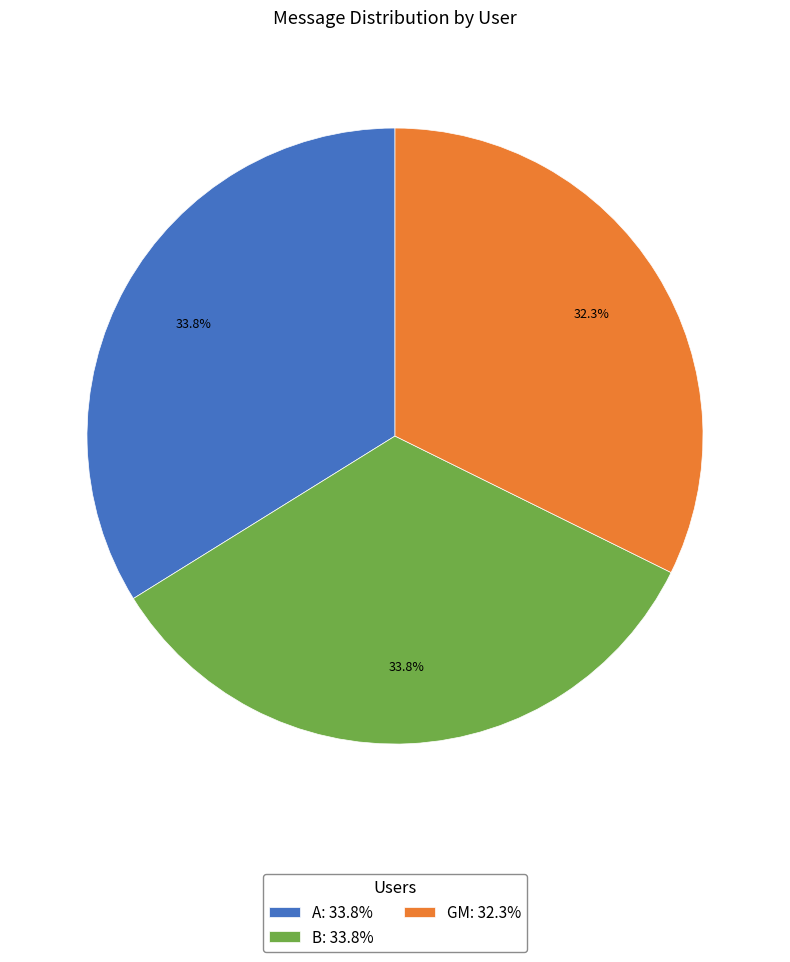

Which has a higher value, A: 33.8% or GM: 32.3%?

A: 33.8%